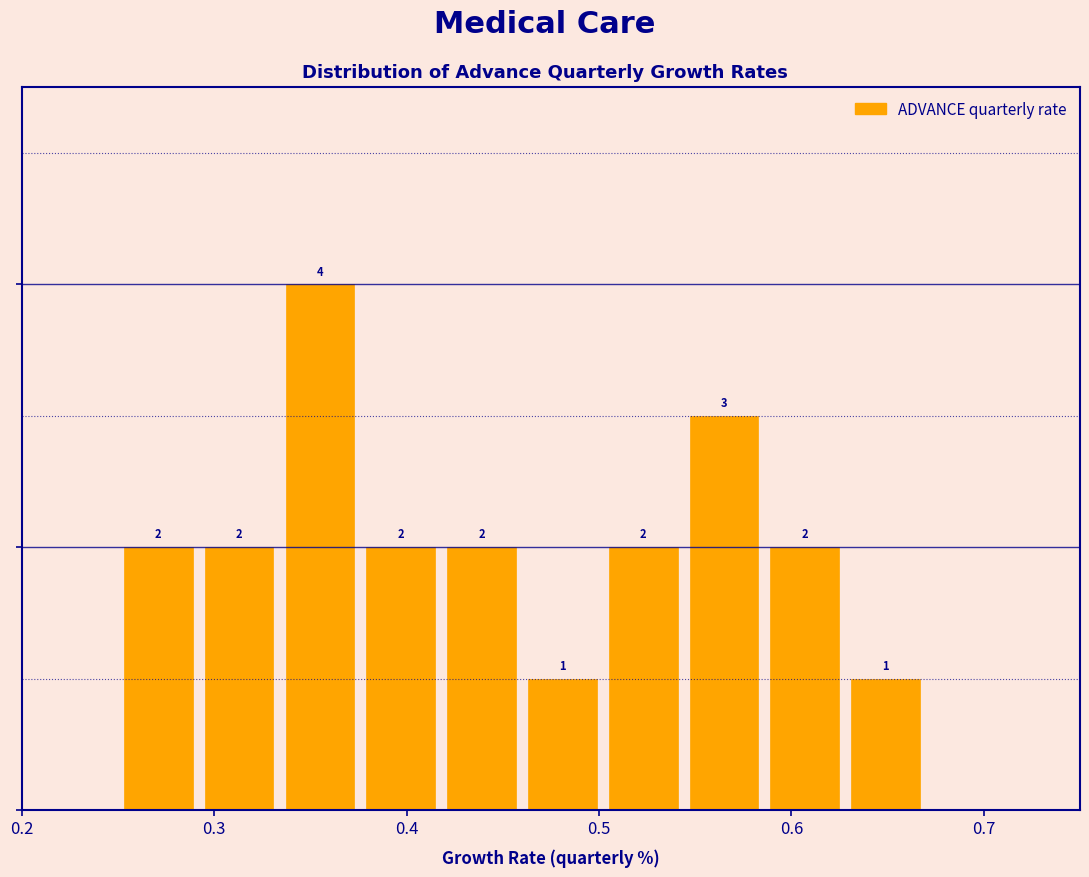

How tall is the bar that spans 0.250 to 0.292 on the x-axis? The bar edges are not printed on the chart, so give them approximately, as read against the axis.

2